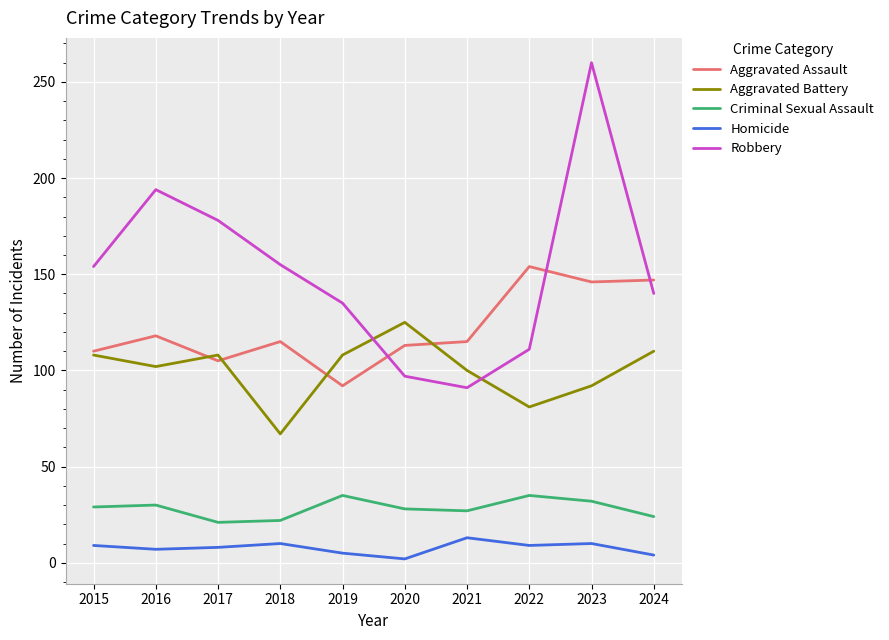

What is the difference between the maximum and minimum values in the Aggravated Battery series?

58